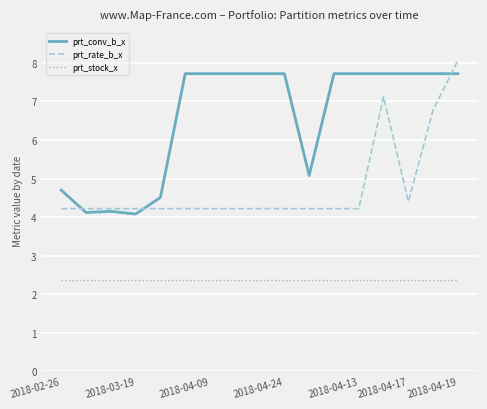

What is the maximum value shown in the chart?

8.1